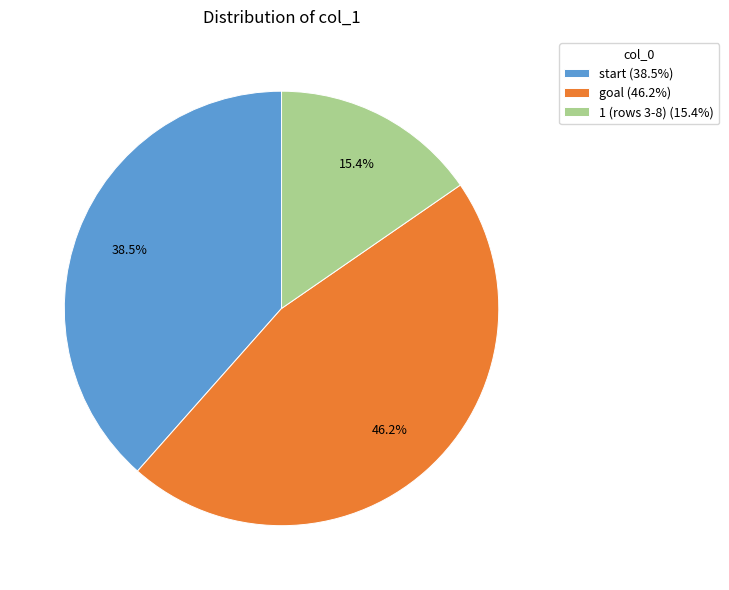

Is start (38.5%) the majority of the pie?

No